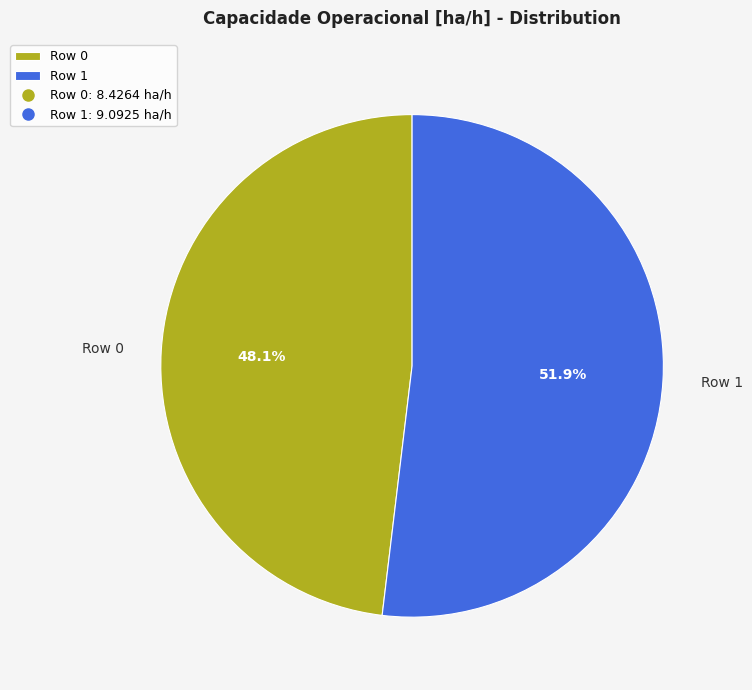

What is the majority slice?

Row 1